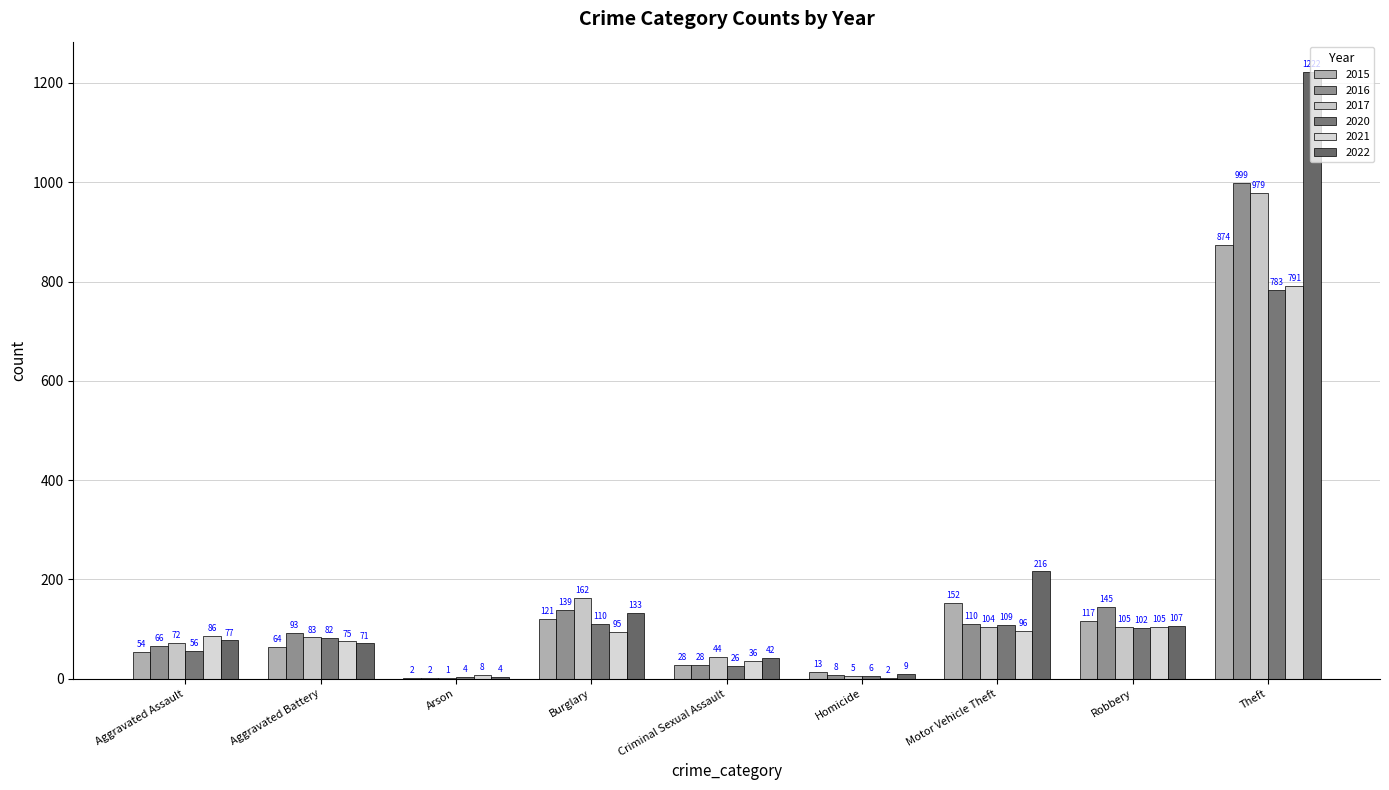

At which category does the chart reach its minimum across all series?

Arson